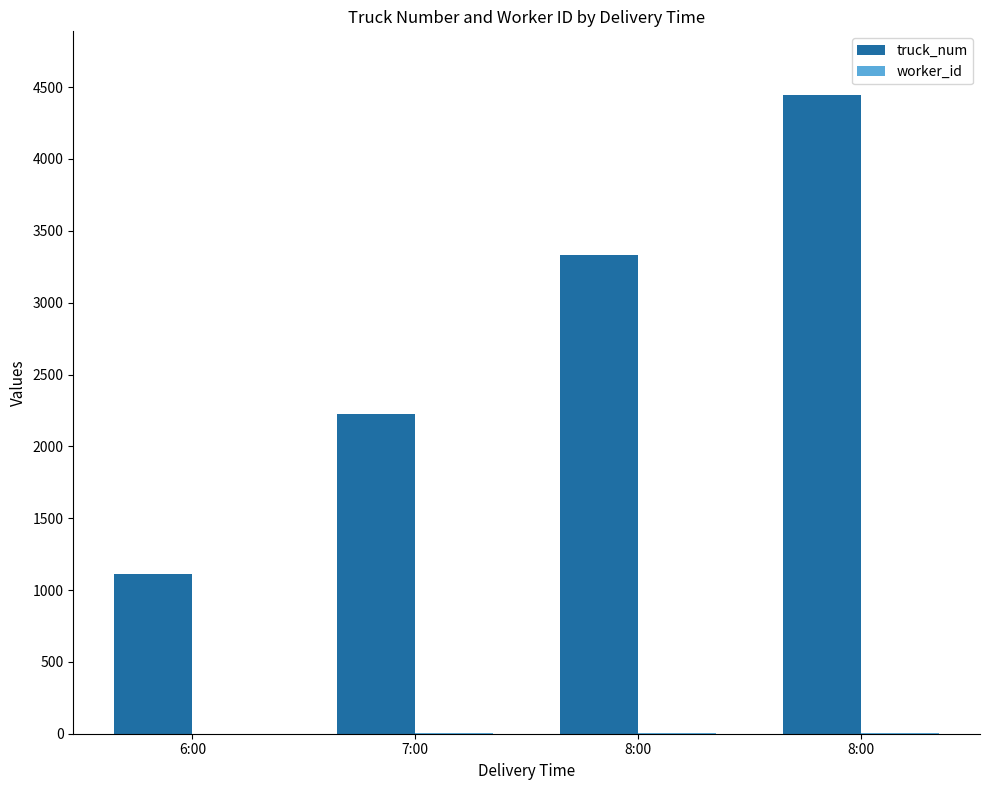

Is the value of worker_id at 7:00 greater than the value of truck_num at 8:00?

No